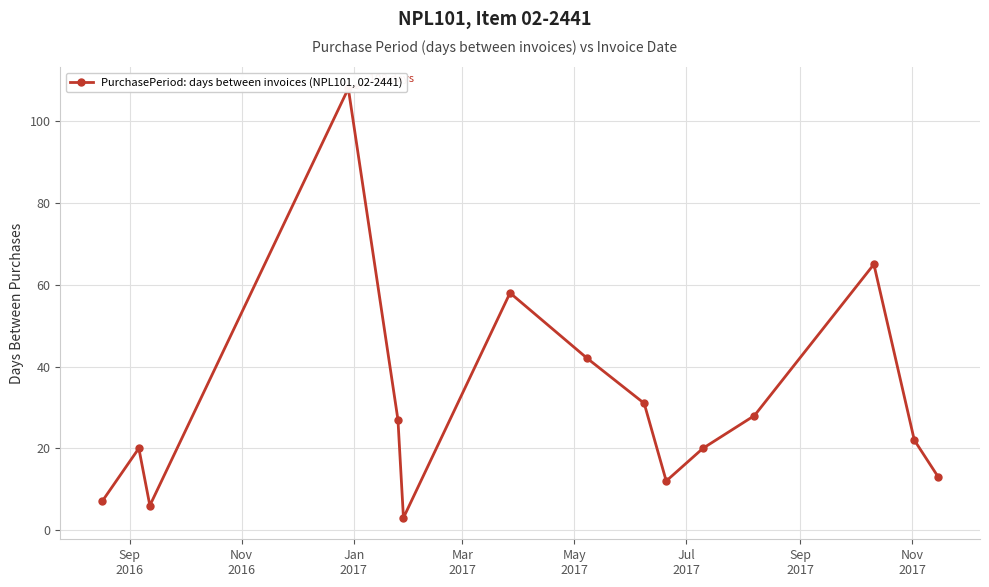

True or false: there are more than 1 points higher than both neighbors.

True